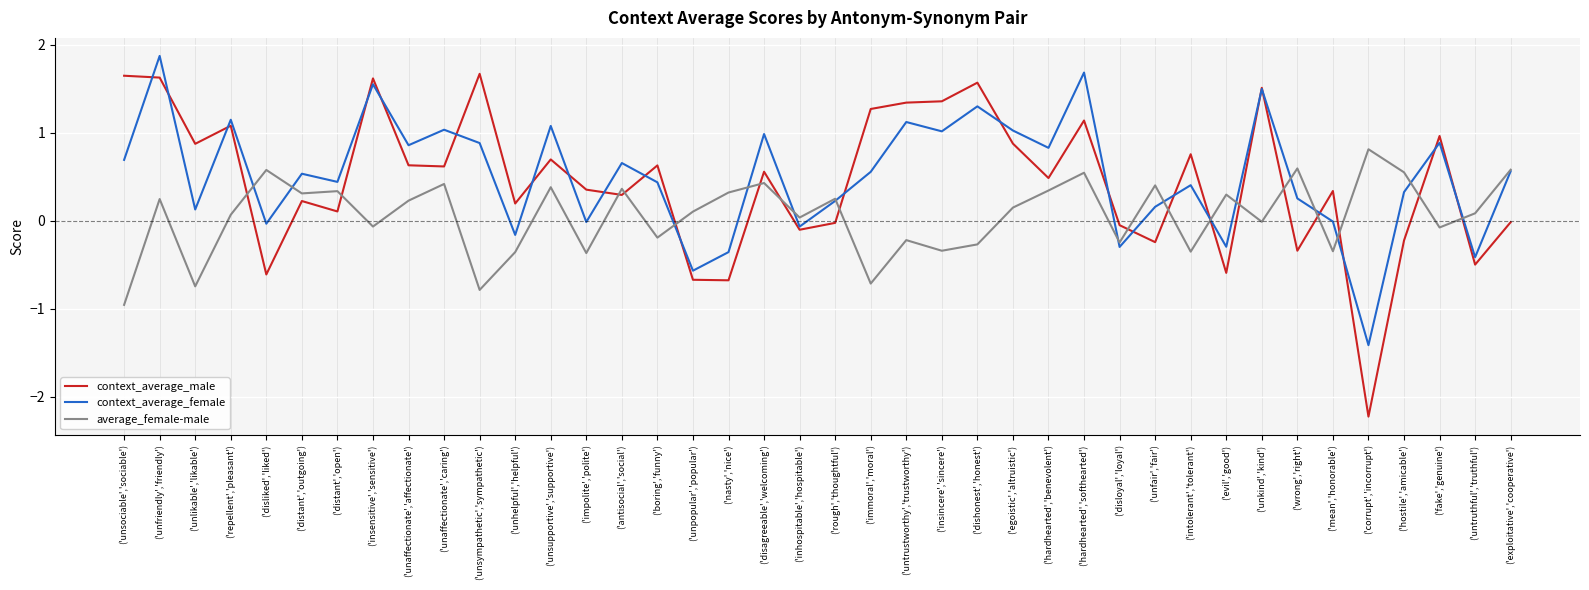

Between ('unfriendly','friendly') and ('disagreeable','welcoming'), which series saw the biggest shift?

context_average_male